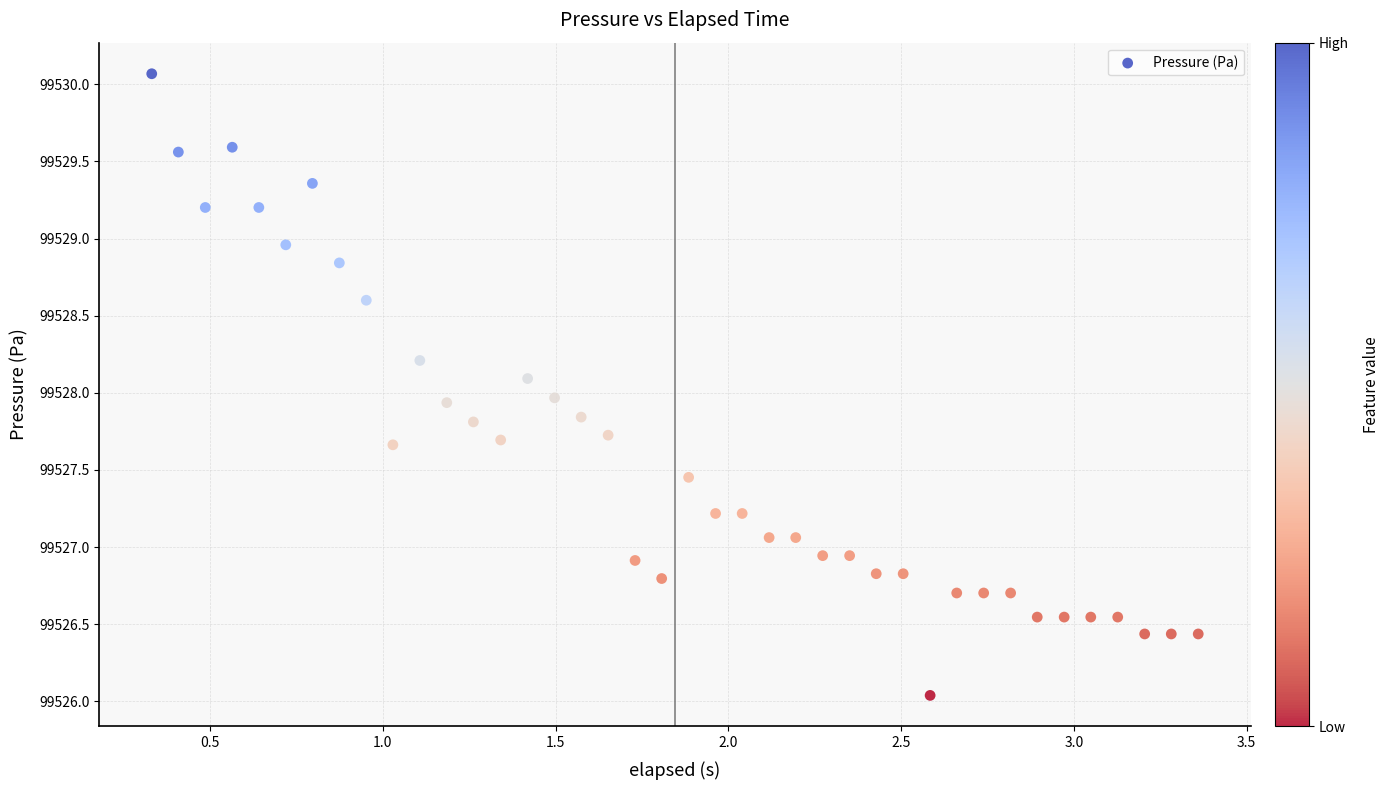

What is the range of X values (max minus min)?

3.0